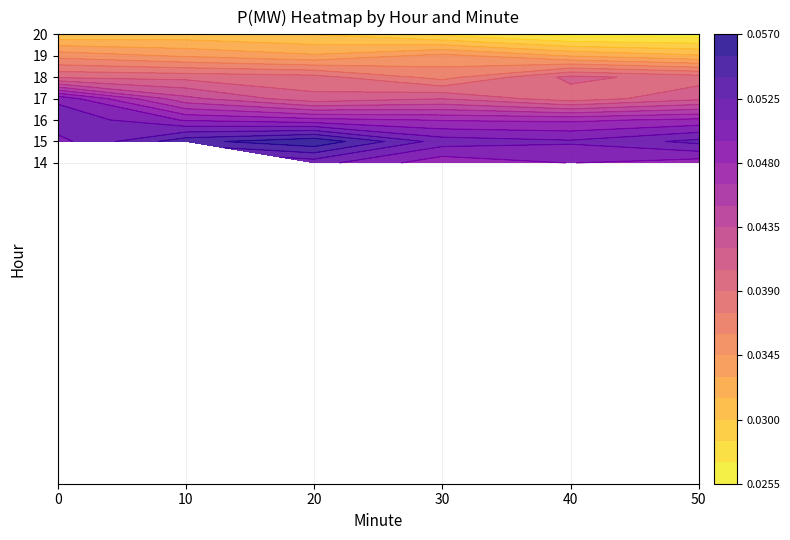

What is the greatest value displayed?

0.1